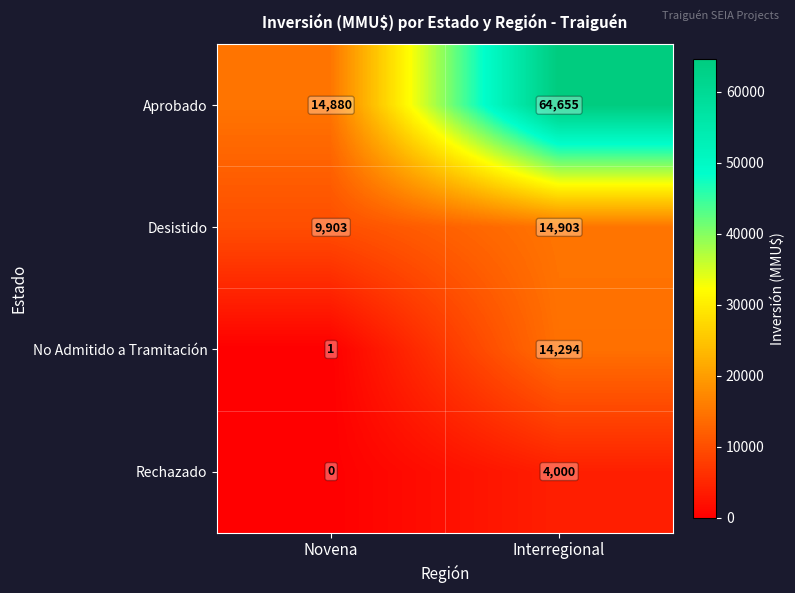

List the series in order of their peak value, lowest first.

Rechazado, No Admitido a Tramitación, Desistido, Aprobado